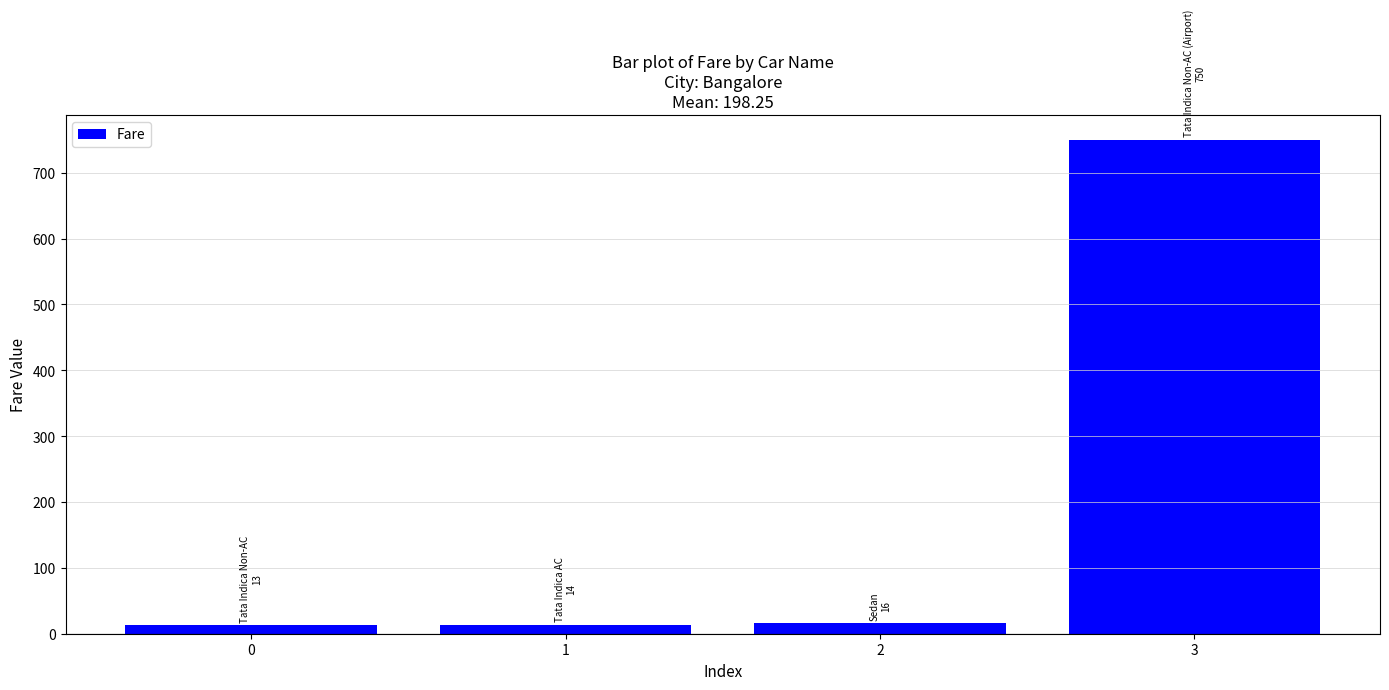

The value at 3 is 1085. True or false?

False